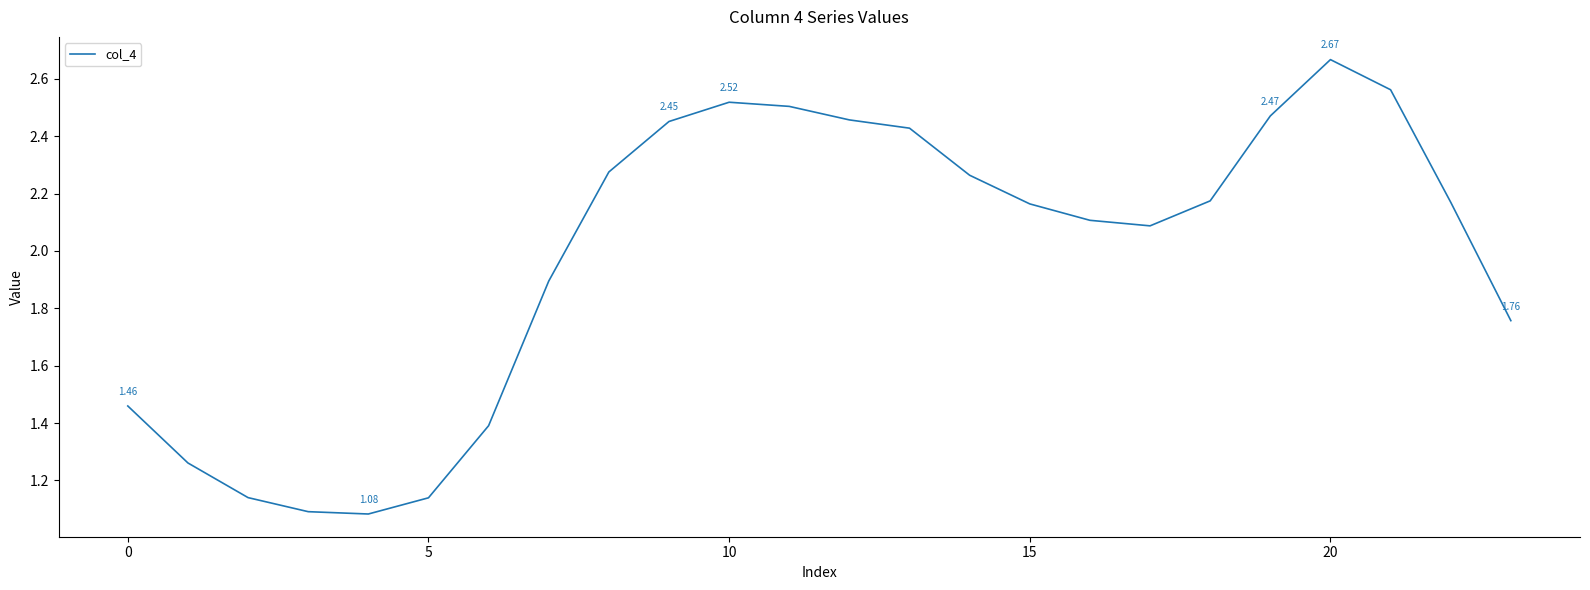

What is the difference between the maximum and minimum values?

1.6